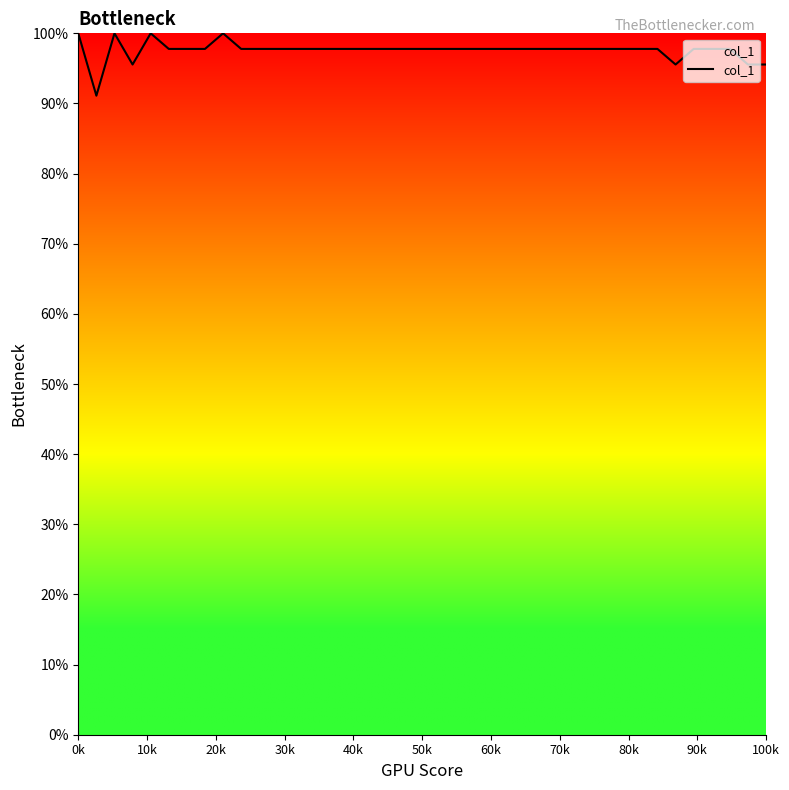

What is the smallest value displayed?

91.1